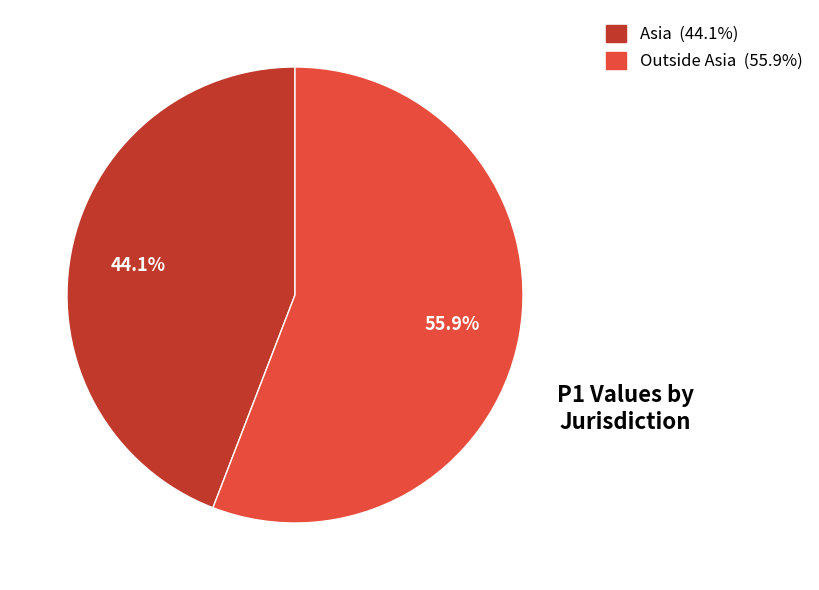

Rank the categories by value from lowest to highest.

Asia, Outside Asia